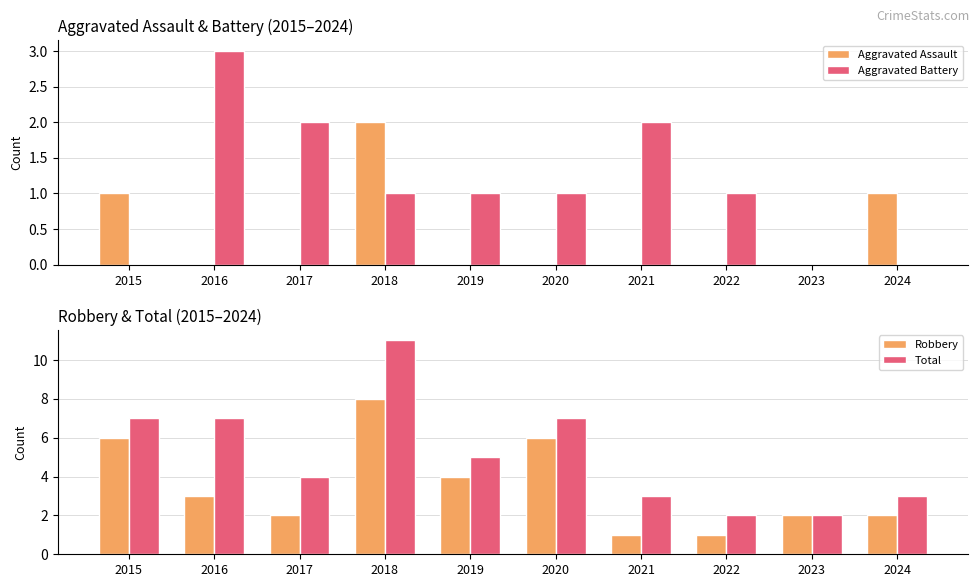

What is the sum of all Aggravated Assault values?

4